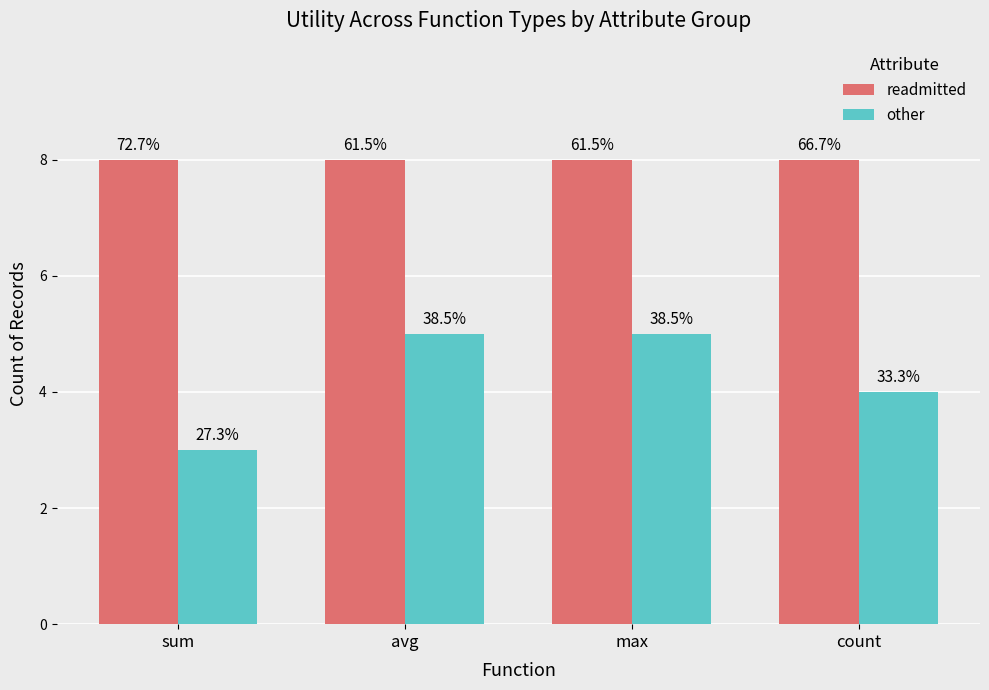

Which category has the lowest value in the readmitted series?

sum